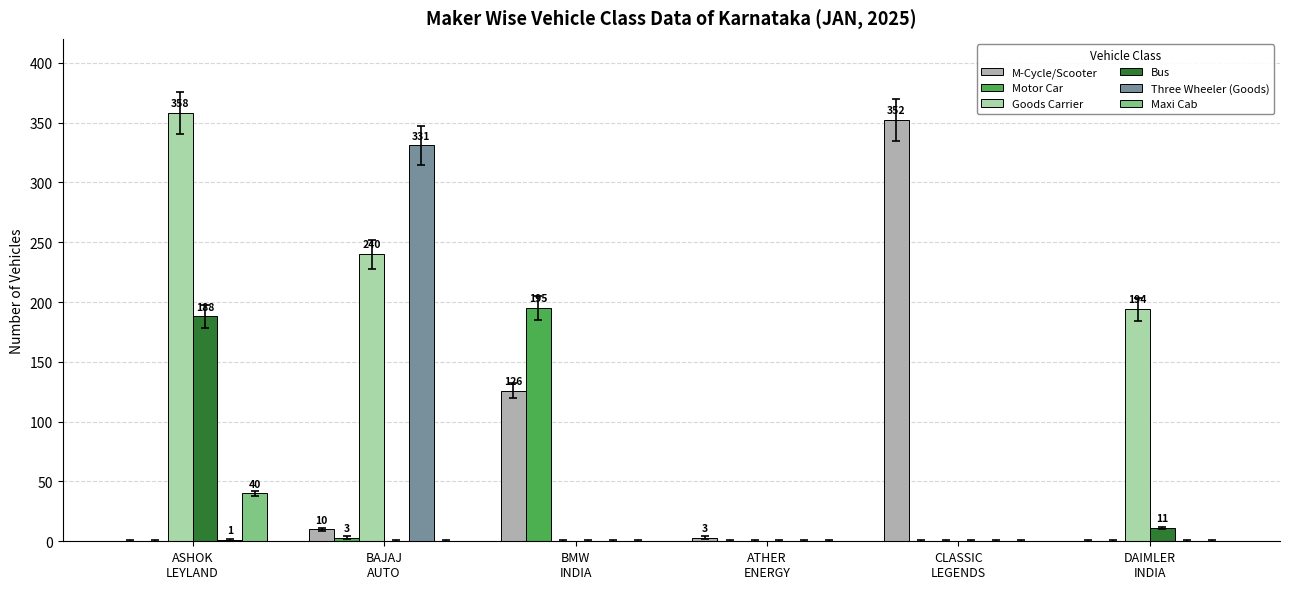

Which series has the widest spread of values?

Goods Carrier